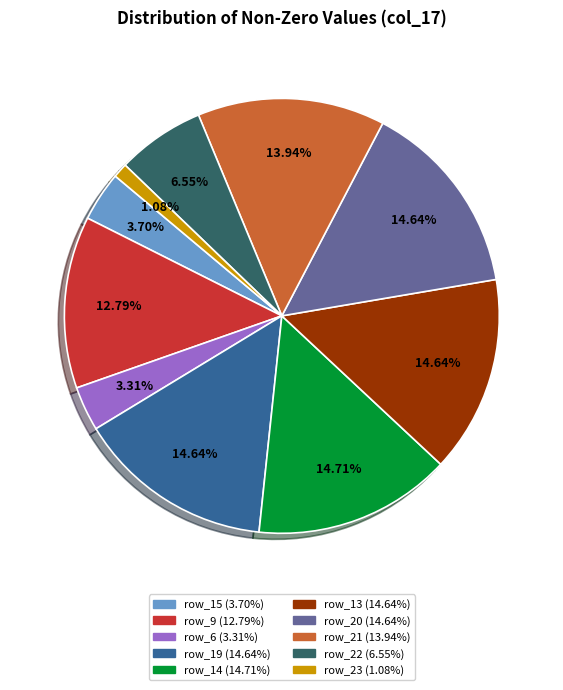

Count the number of slices in the pie.

10